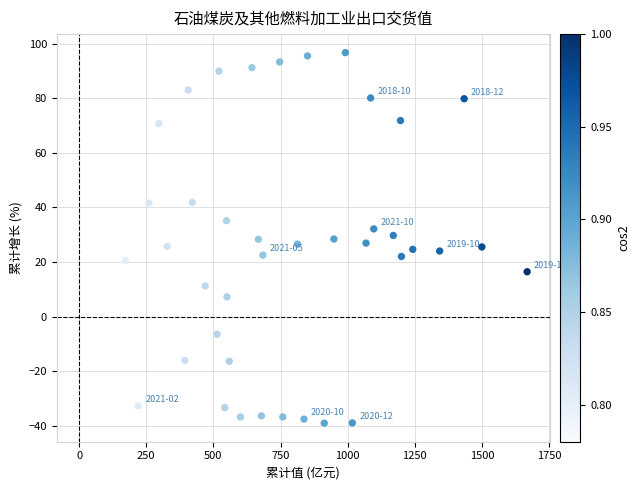

What is the range of X values (max minus min)?

1496.1